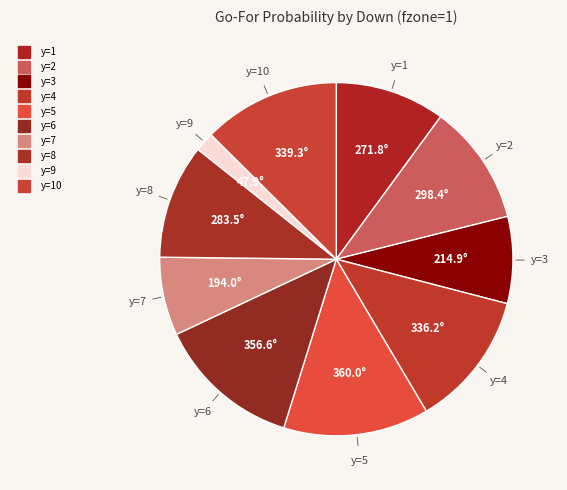

Which category has the smallest portion of the pie?

y=9